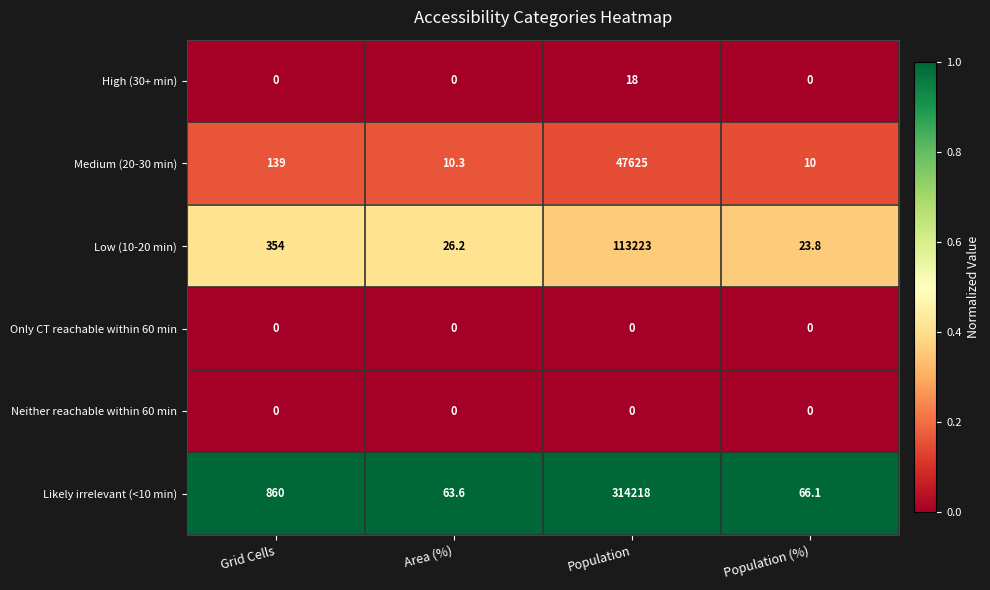

How many High (30+ min) values are between 0 and 18?

4